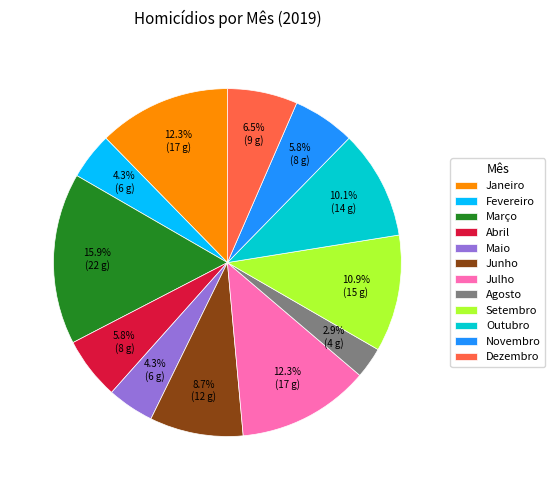

Which slice is the smallest?

Agosto